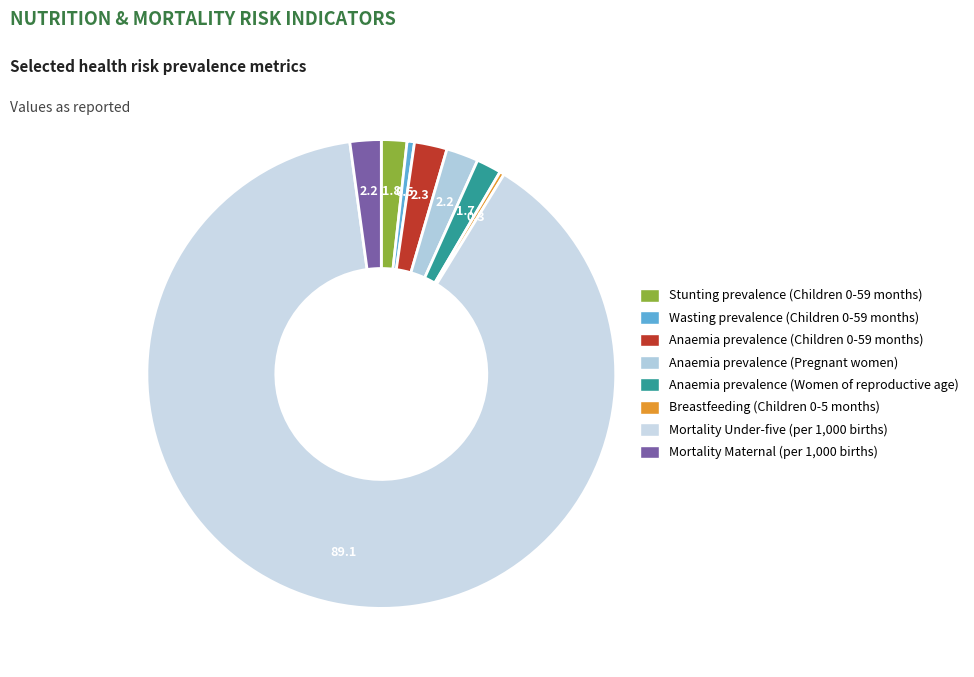

Which category has the biggest portion of the pie?

Mortality Under-five (per 1,000 births)